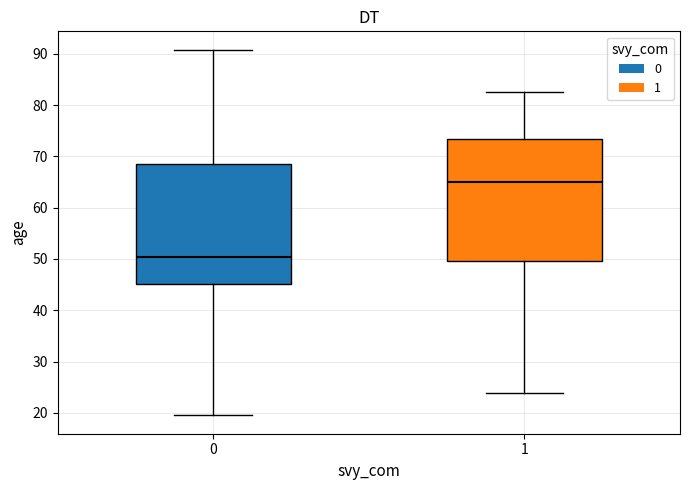

Reading left to right, transcribe this box plot: for each box, give where its median line is, the range the box spans, and where its two whiskers end, as read against the y-axis. The values are not printed on the chart, so give them approximately, as read against the axis.

0: median 50, box 45 to 69, whiskers 20 to 91
1: median 65, box 50 to 73, whiskers 24 to 83